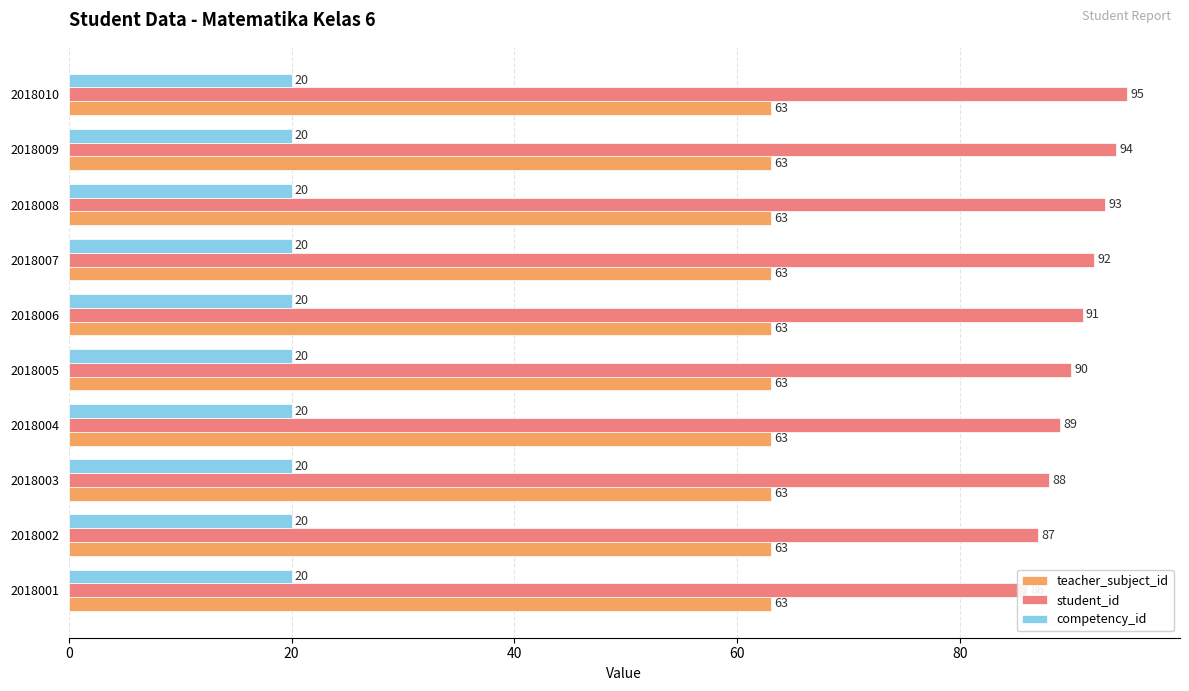

Which has a higher value, 9 or 7?

9